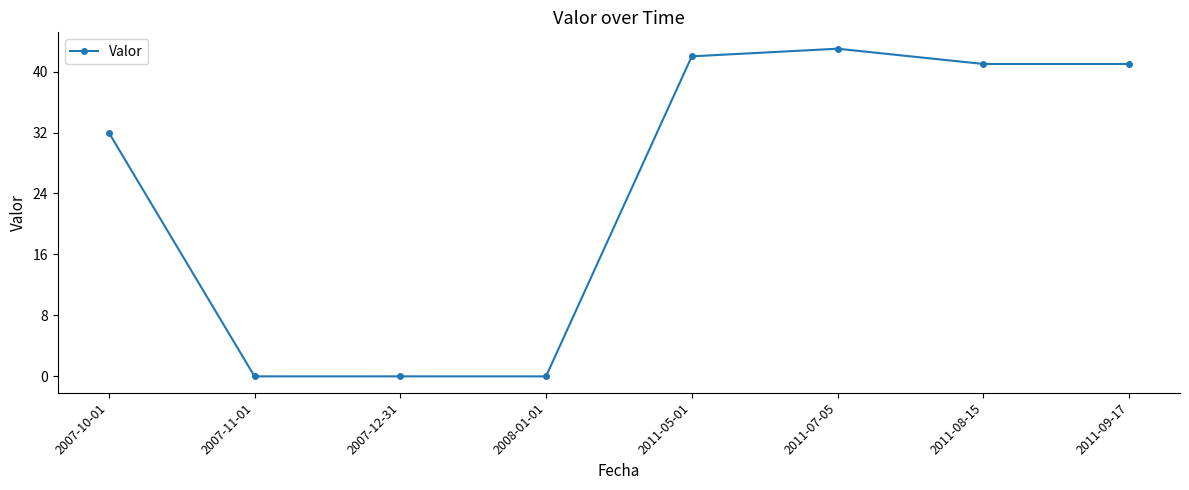

What is the maximum value shown in the chart?

43